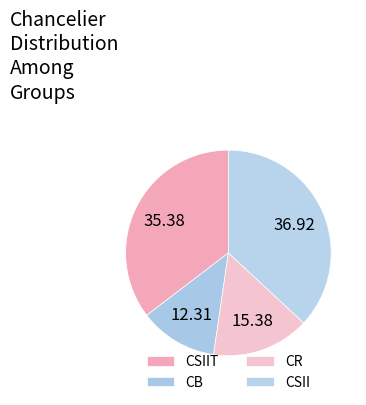

How much of the chart is everything except CR?

84.6%